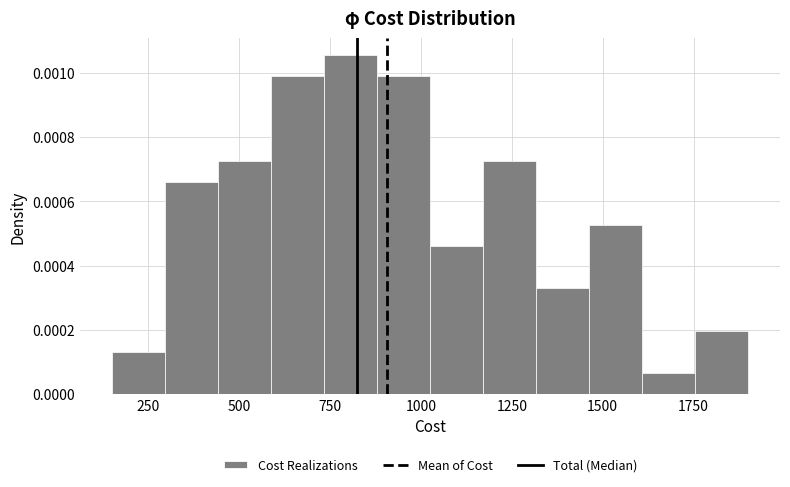

Read against the x-axis, roughly where is the centre of the tallest bar?

800